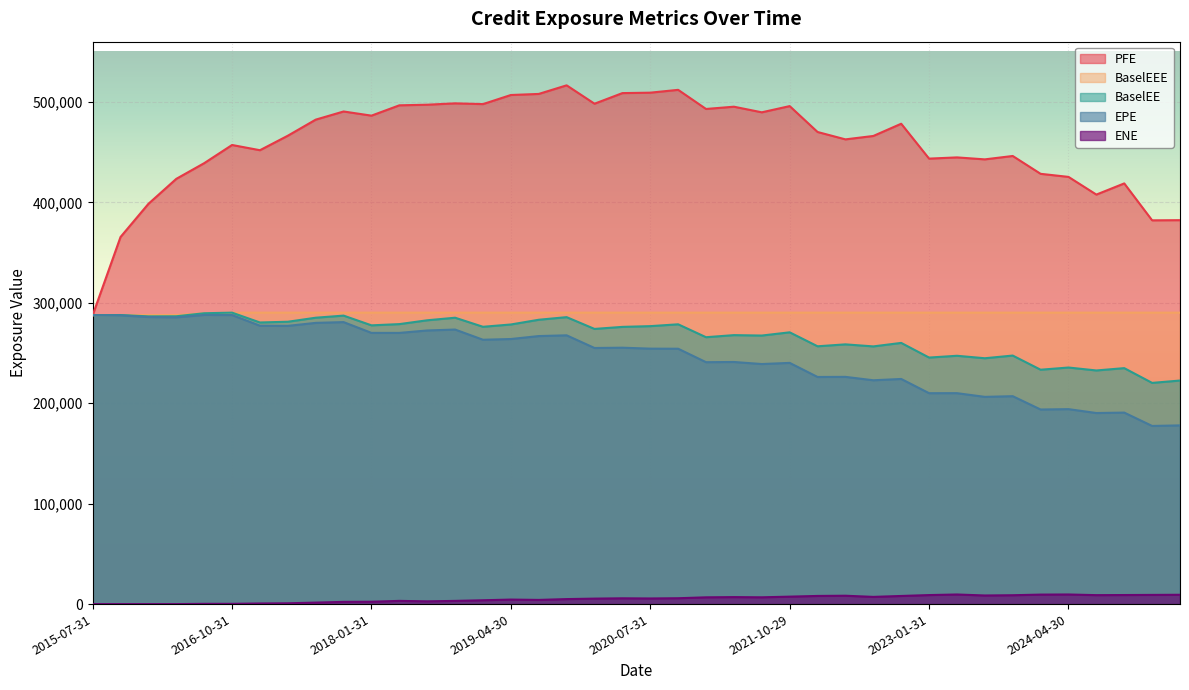

Rank the series by their maximum value, from highest to lowest.

PFE, BaselEE, BaselEEE, EPE, ENE